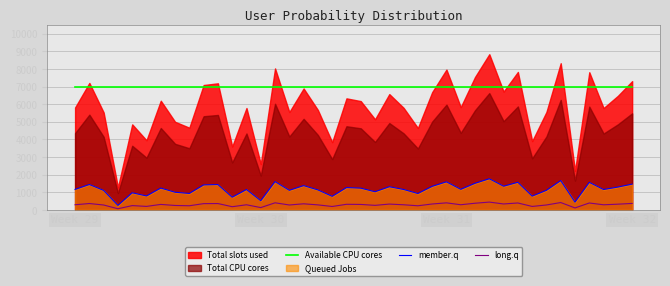

What is the label of the 22nd point from the right?

18